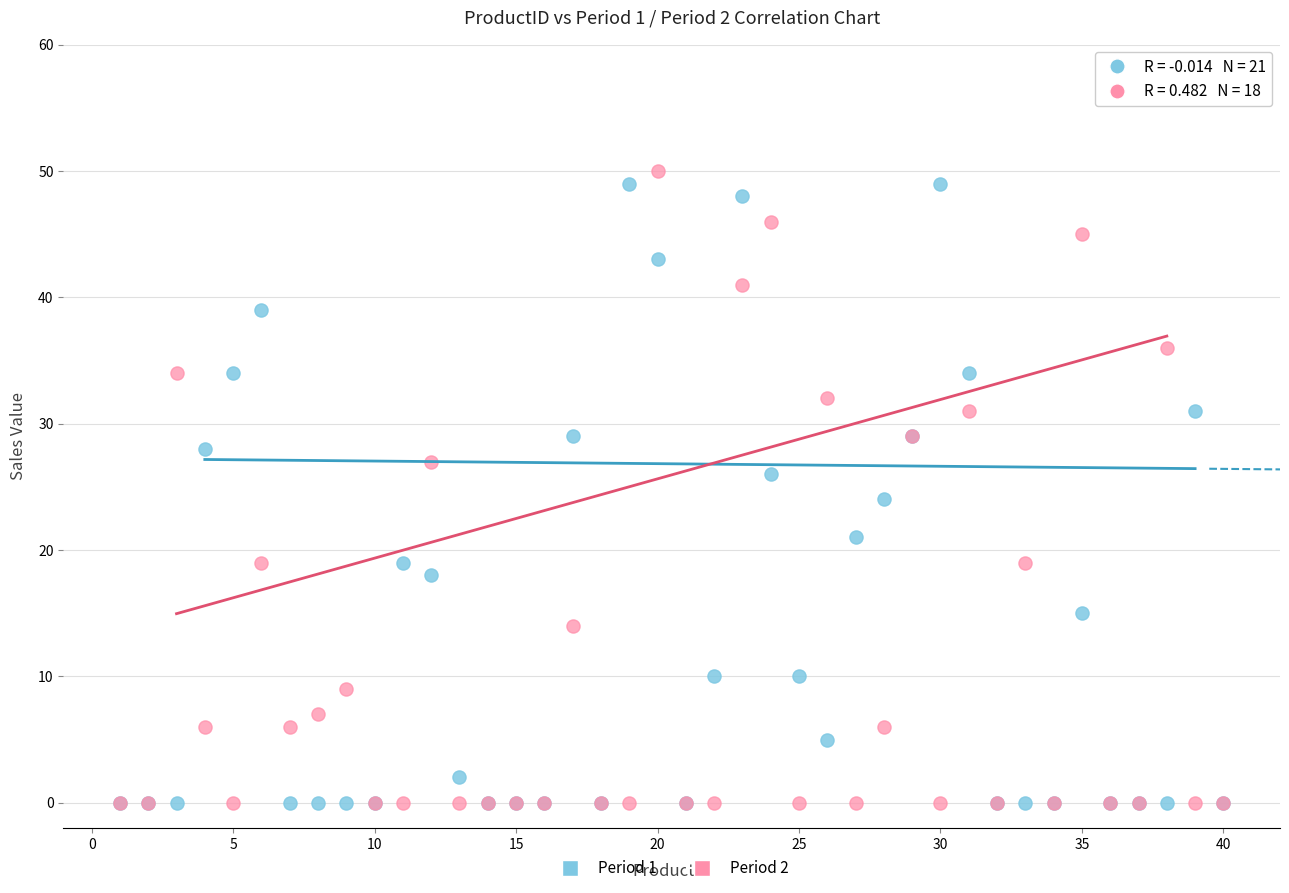

What are all the series names shown in the legend?

Period 1, Period 2